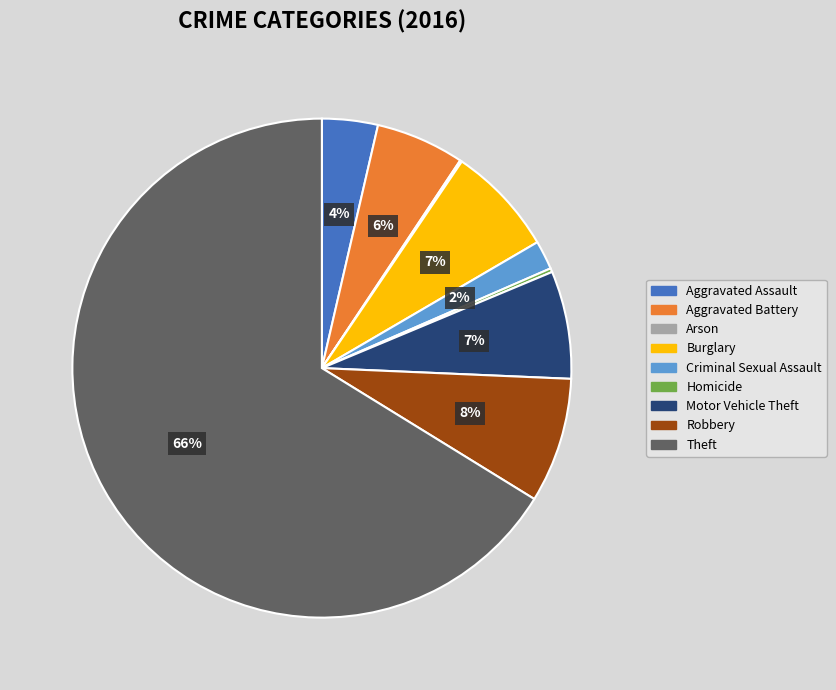

Does Theft represent more than half of the total?

Yes